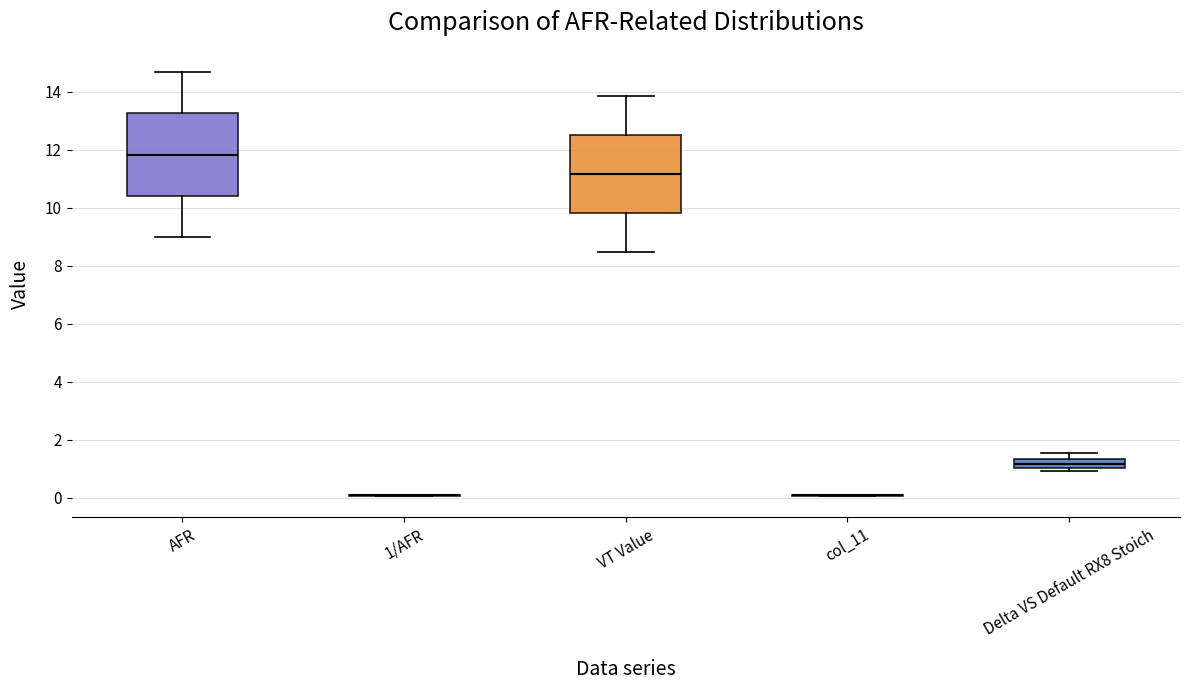

Where is the lower edge of the box for Delta VS Default RX8 Stoich on the y-axis? The values are not printed on the chart, so give them approximately, as read against the axis.

1.0